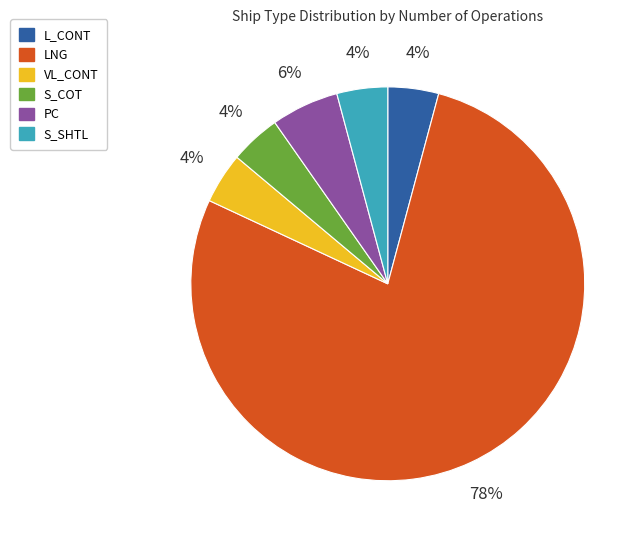

Is there any slice that represents more than half of the pie?

Yes